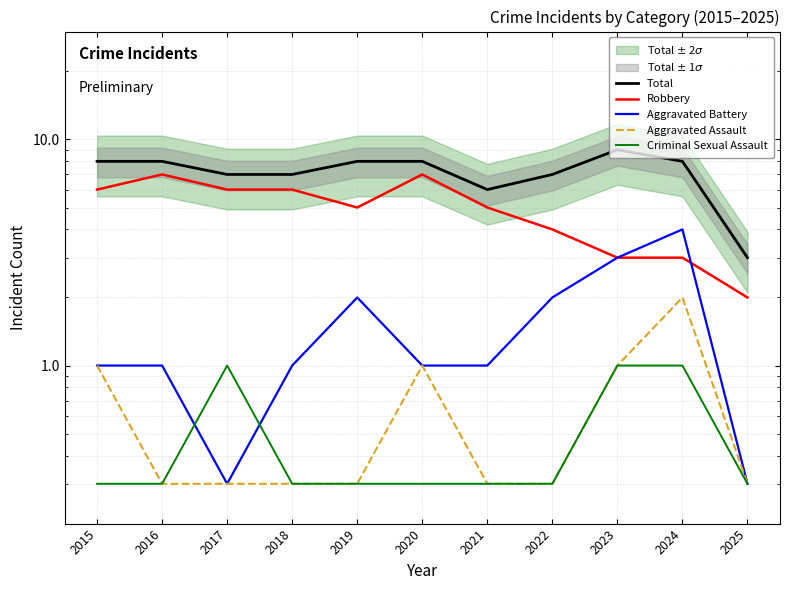

What is the approximate value of Robbery at 2022?

4.0